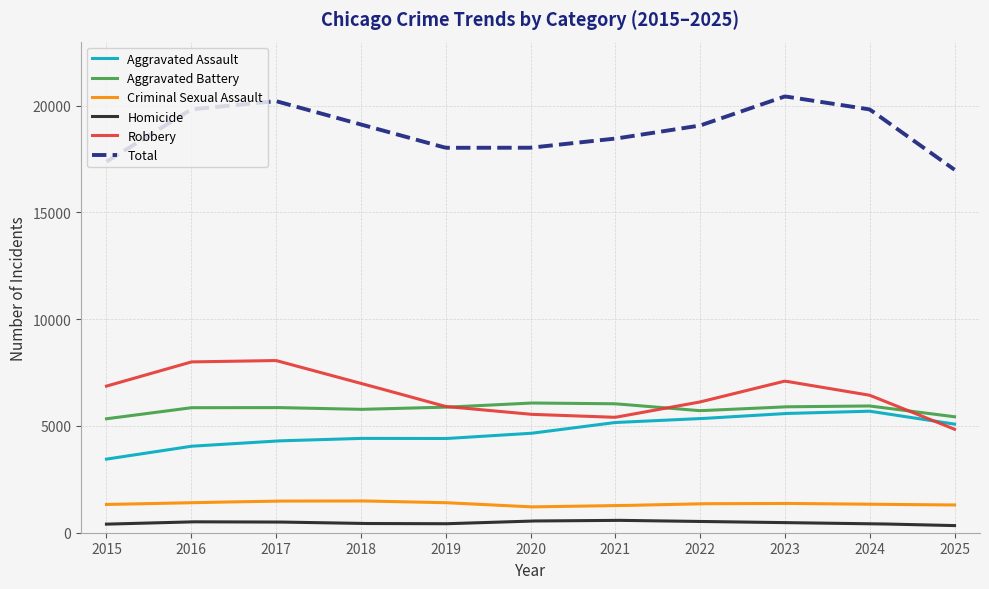

Which series has the largest total across all categories?

Total